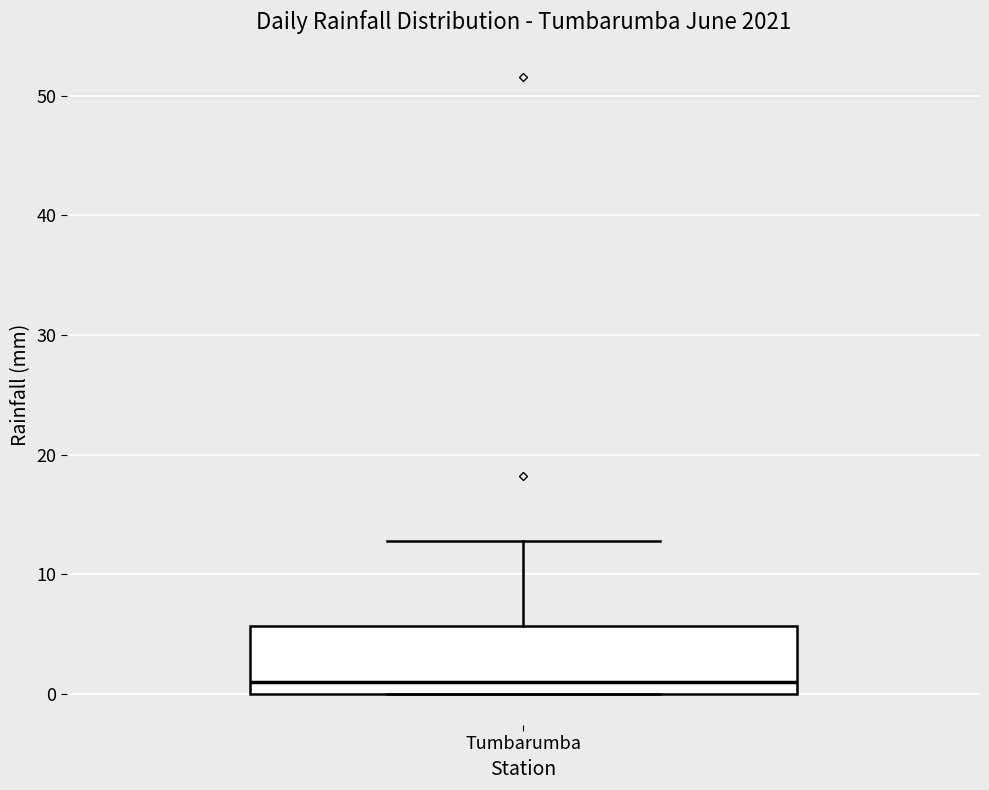

Transcribe this box plot: give where the median line is, the range the box spans, and where the two whiskers end, as read against the y-axis. The values are not printed on the chart, so give them approximately, as read against the axis.

median 1, box 0 to 6, whiskers 0 to 13